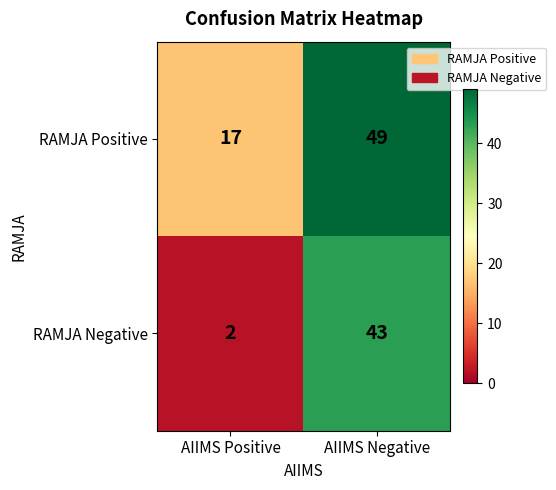

At which category does the chart reach its peak across all series?

AIIMS Negative